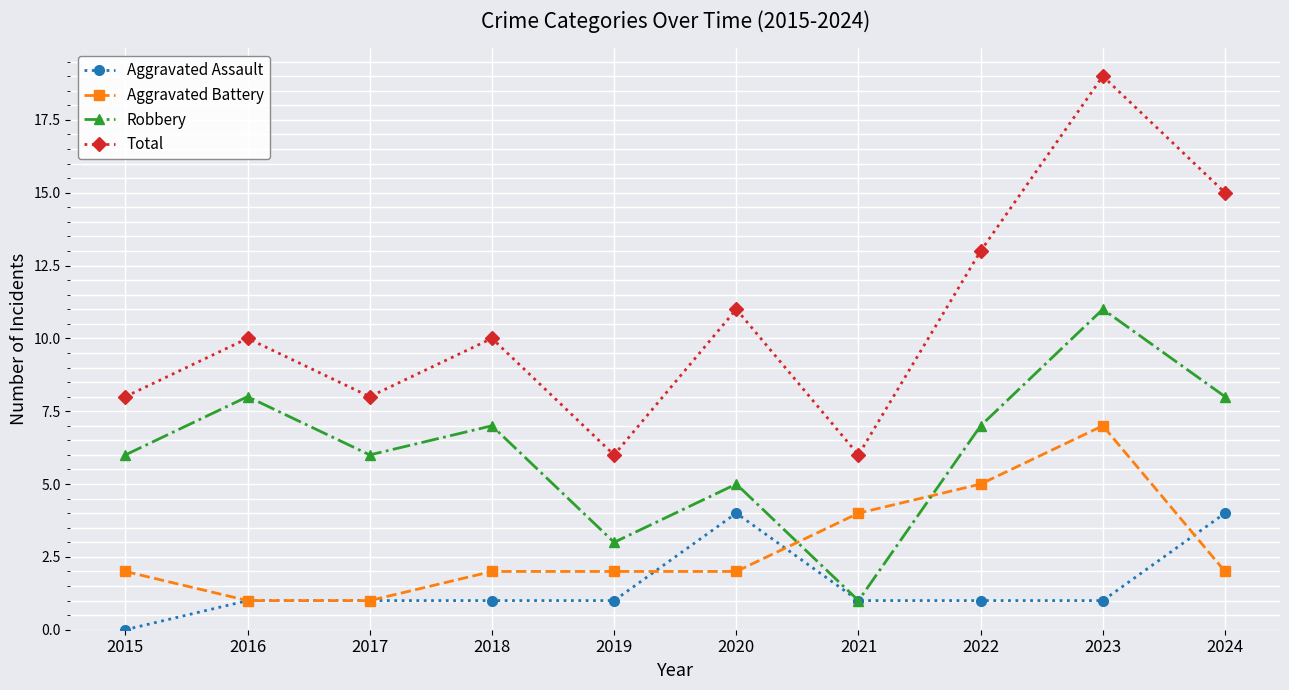

True or false: Total and Aggravated Battery intersect in this chart.

False